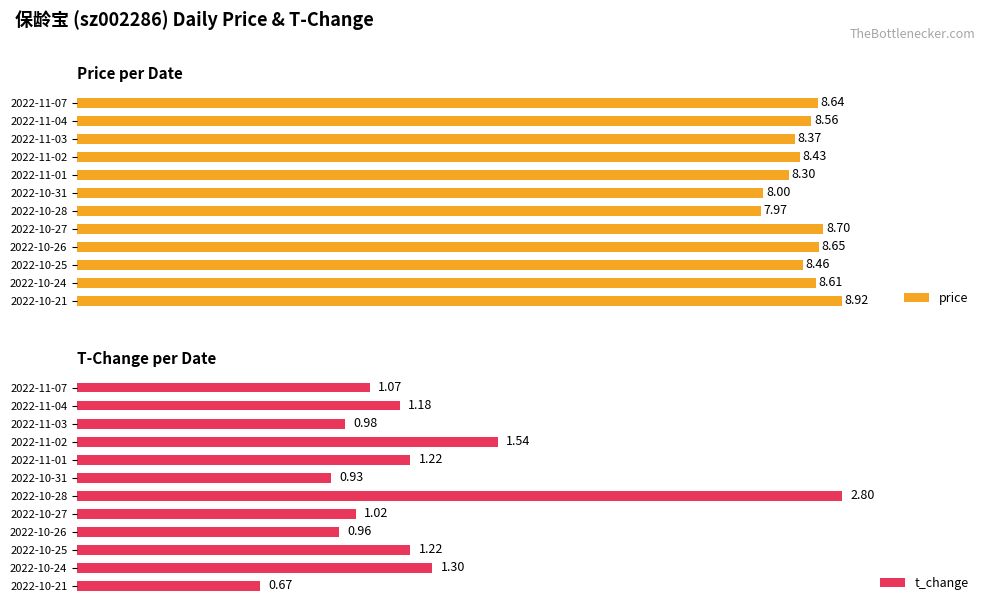

What are all the series names shown in the legend?

price, t_change